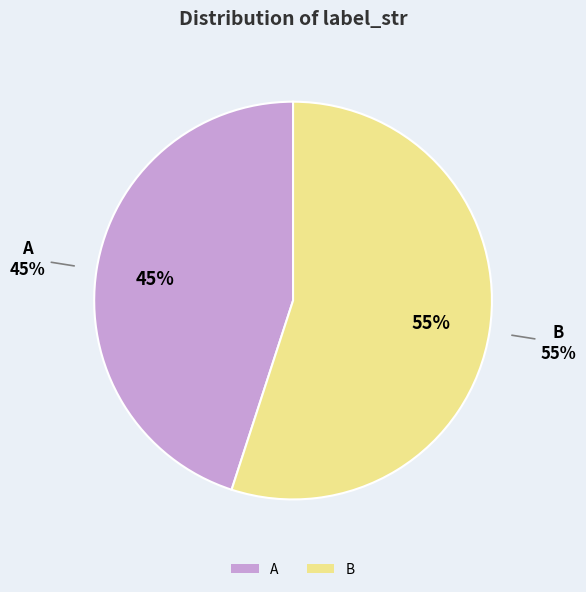

Is it true that B is 55% of the pie?

True